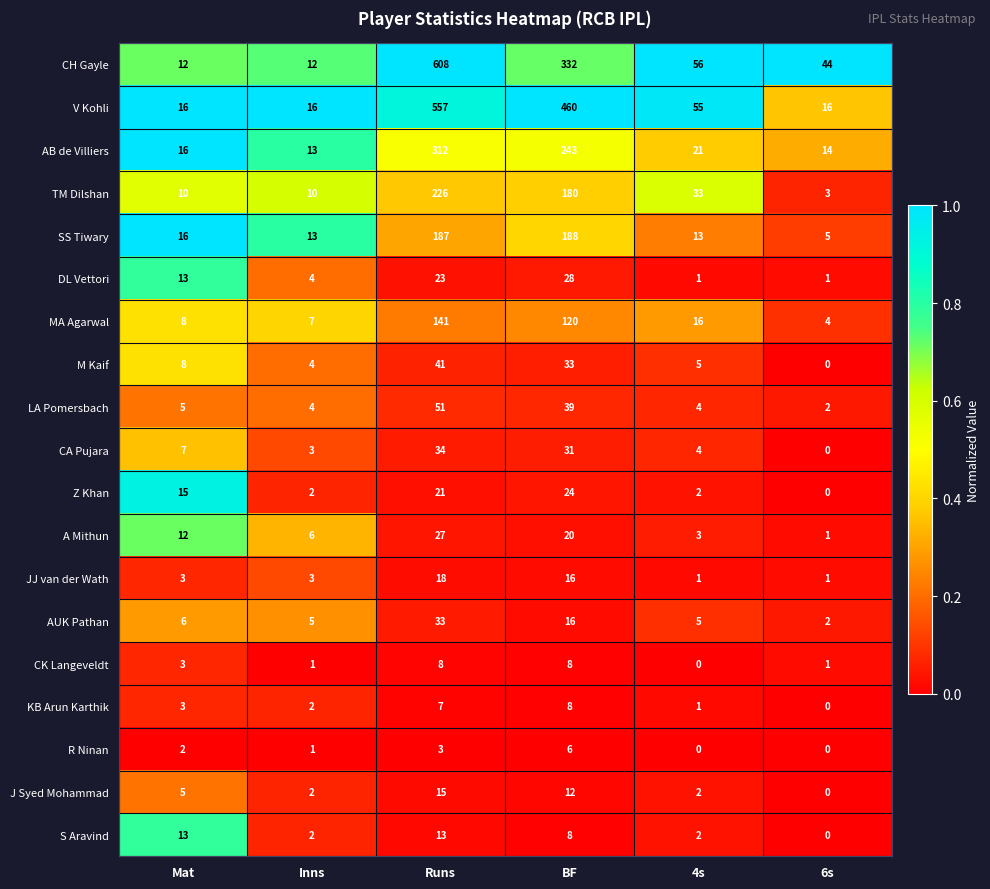

What is the difference between the highest and lowest values at 6s?

44